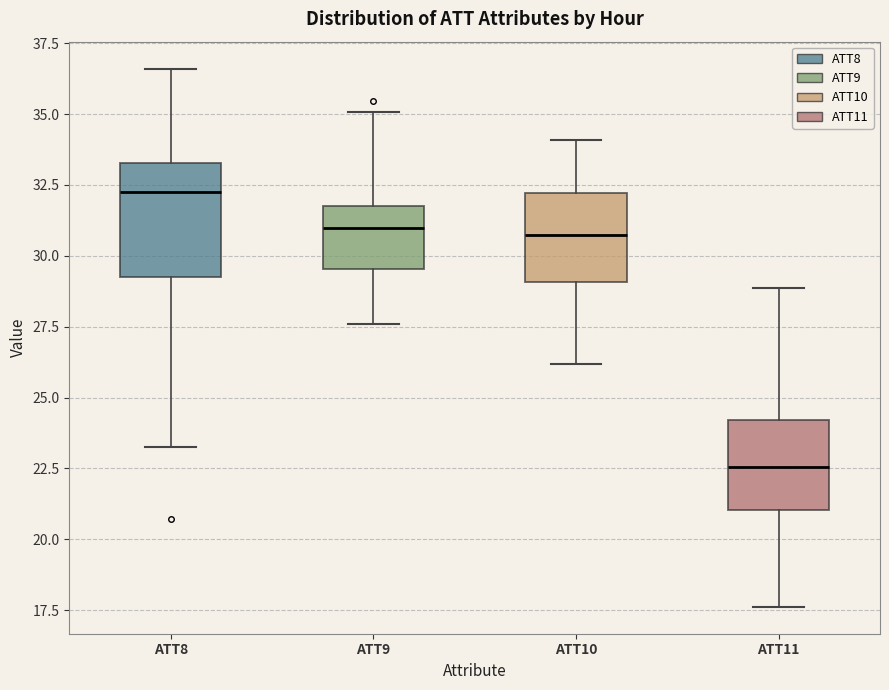

Reading left to right, transcribe this box plot: for each box, give where its median line is, the range the box spans, and where its two whiskers end, as read against the y-axis. The values are not printed on the chart, so give them approximately, as read against the axis.

ATT8: median 32.5, box 29.5 to 33.5, whiskers 23.5 to 36.5
ATT9: median 31.0, box 29.5 to 32.0, whiskers 27.5 to 35.0
ATT10: median 30.5, box 29.0 to 32.0, whiskers 26.0 to 34.0
ATT11: median 22.5, box 21.0 to 24.0, whiskers 17.5 to 29.0